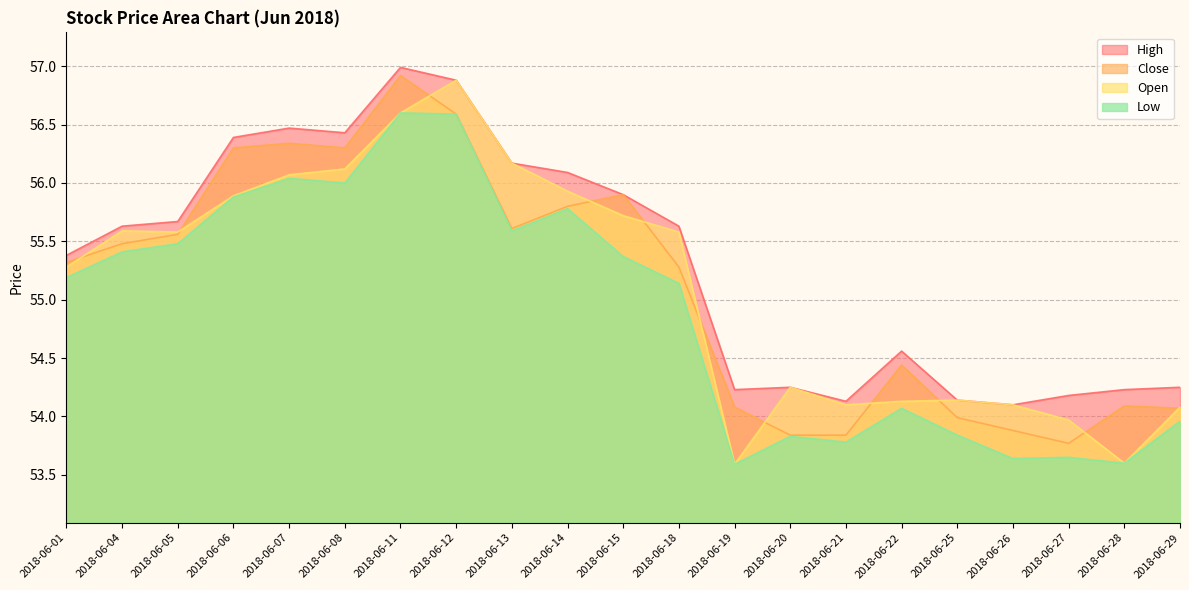

Which series has the largest range (max minus min)?

Open